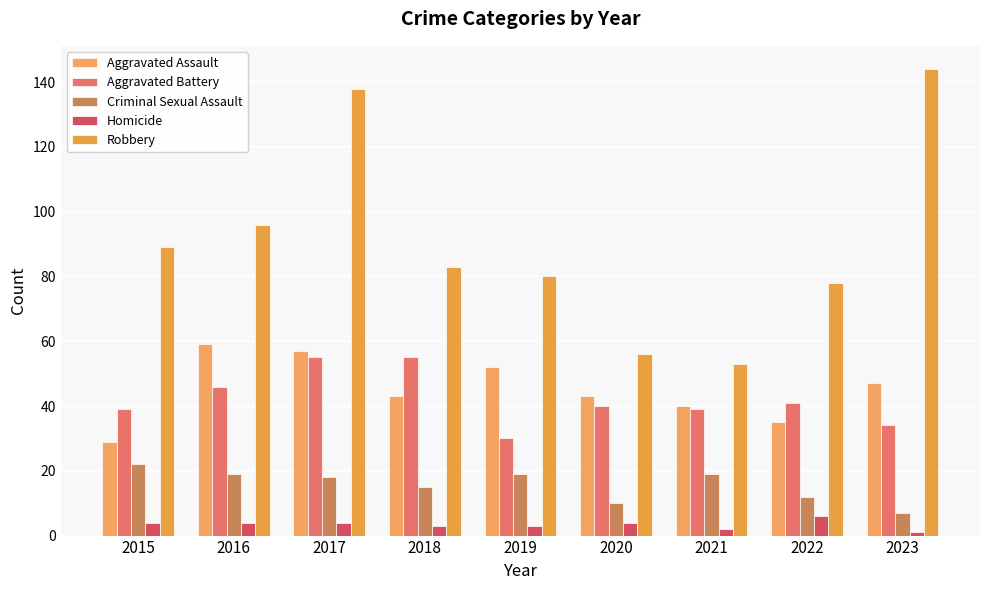

What is the lowest value of the Aggravated Assault series?

29